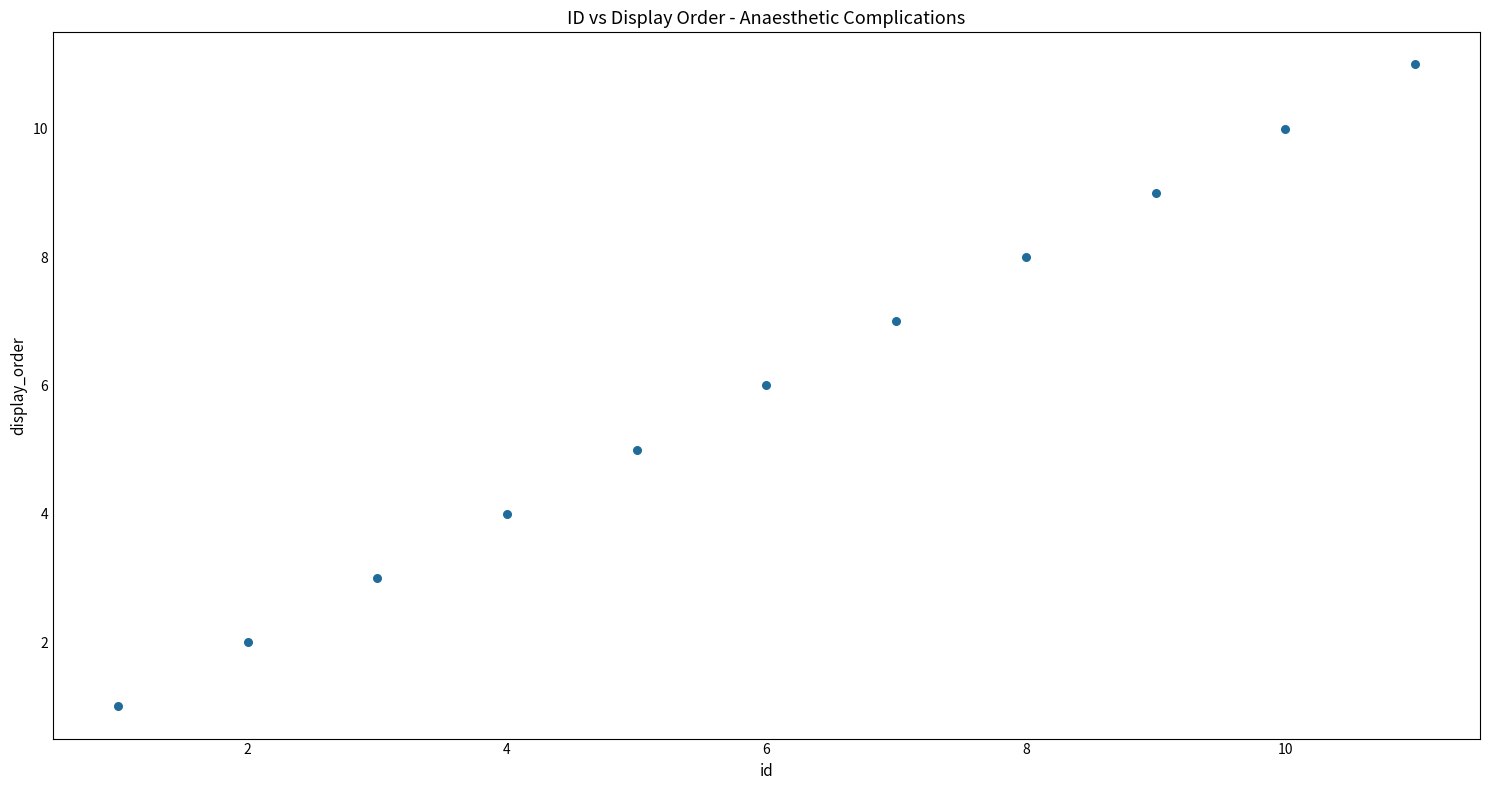

What is the range of Y values (max minus min)?

10